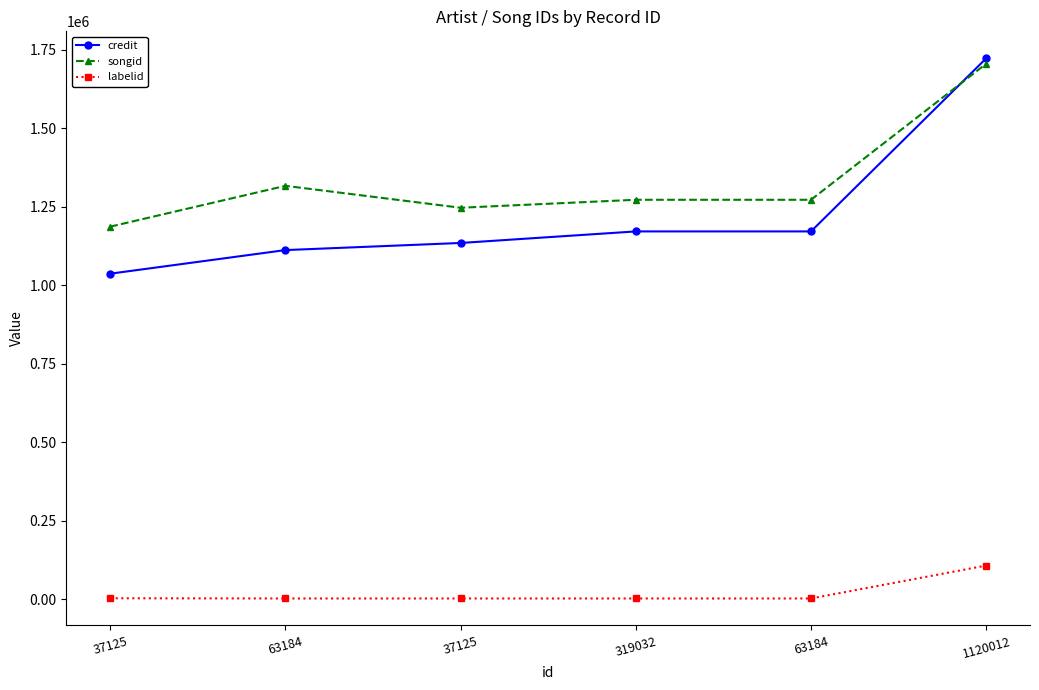

Is this an area chart (filled region under the line)?

No